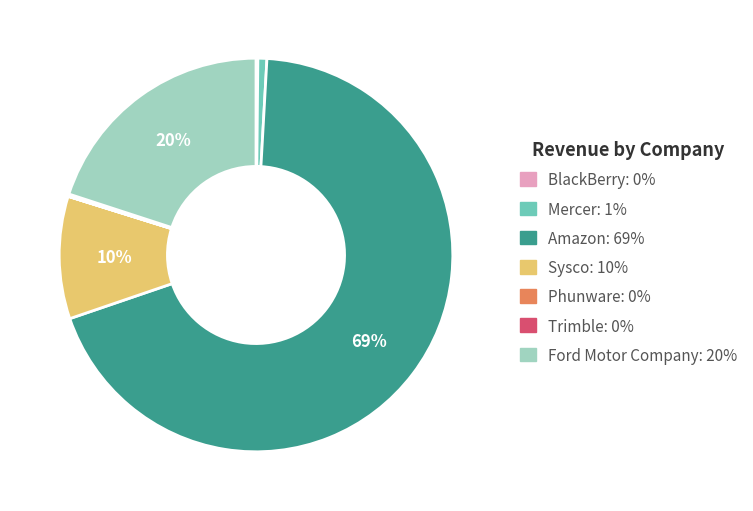

To the nearest percent, what percentage of the pie is Sysco: 10%?

10%